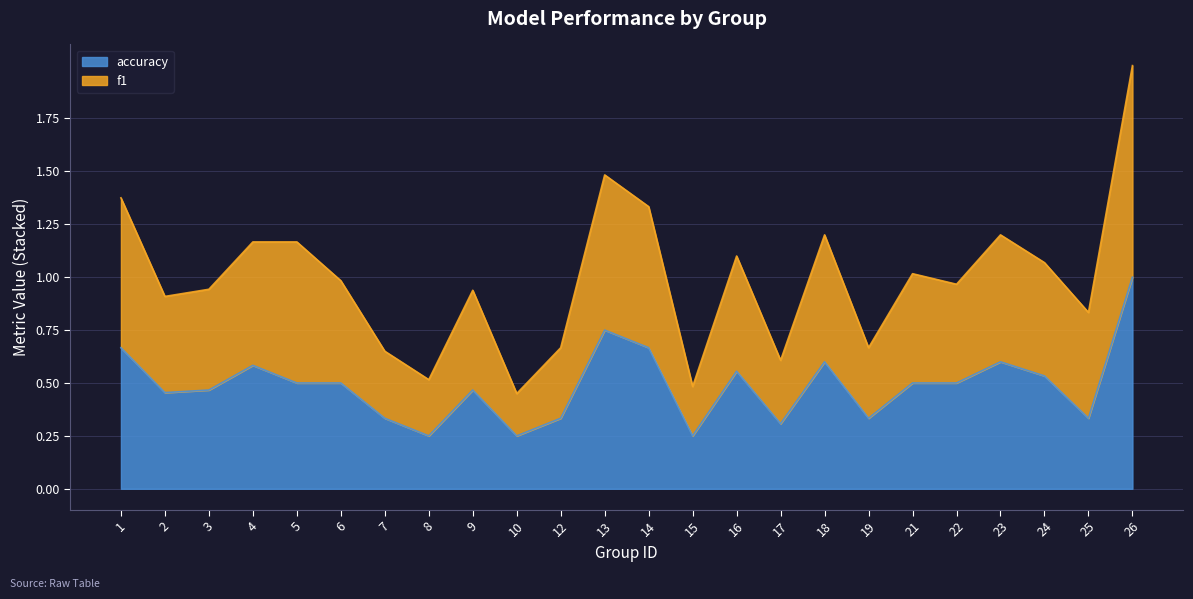

Between 3 and 10, which series saw the biggest shift?

f1